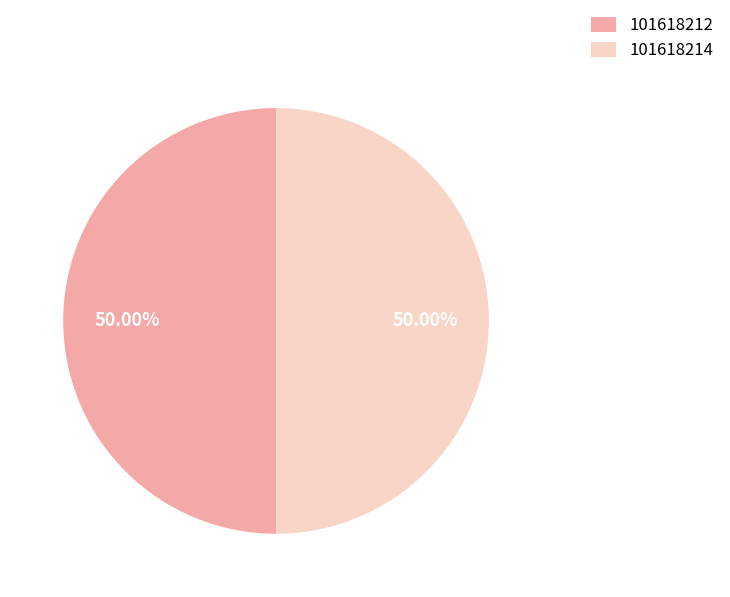

Combined, do 101618214 and 101618212 account for over 50%?

Yes